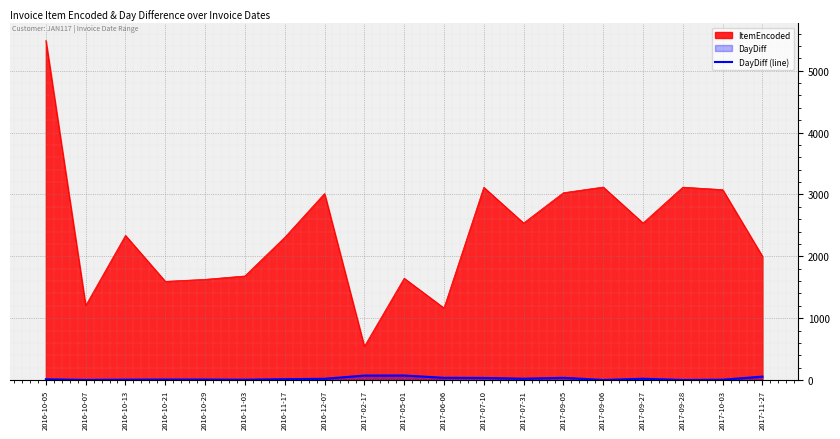

The chart shows a value of 54 at 2017-06-06. True or false?

False